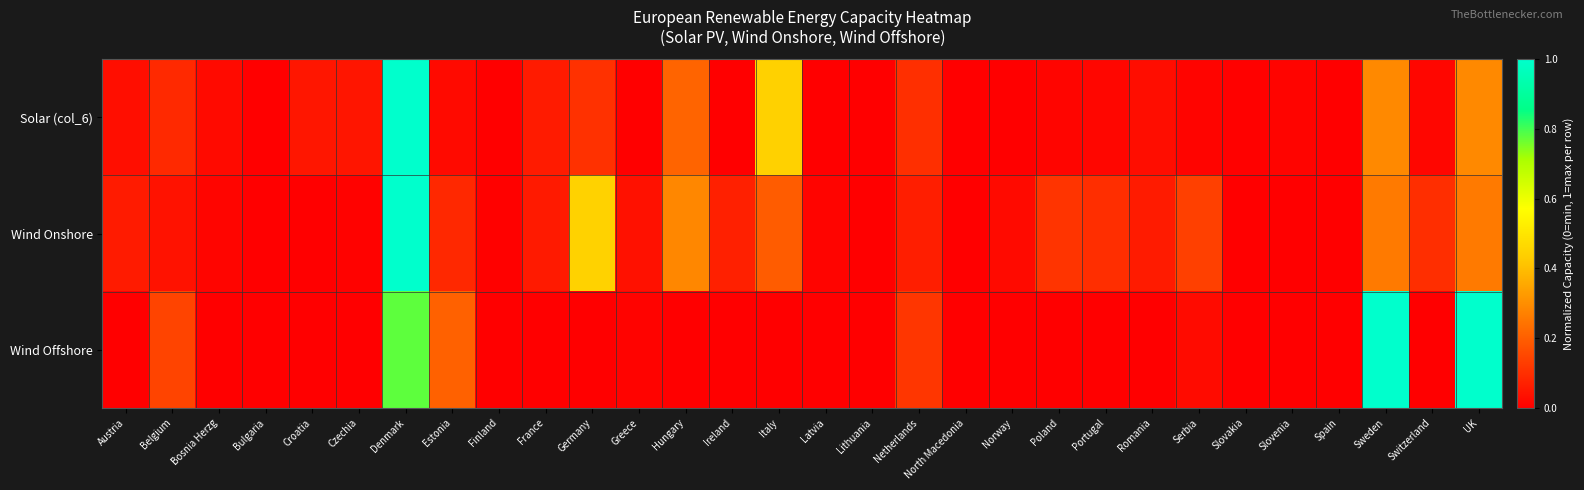

Rank the series at Austria from highest to lowest value.

Wind Onshore, Solar (col_6), Wind Offshore